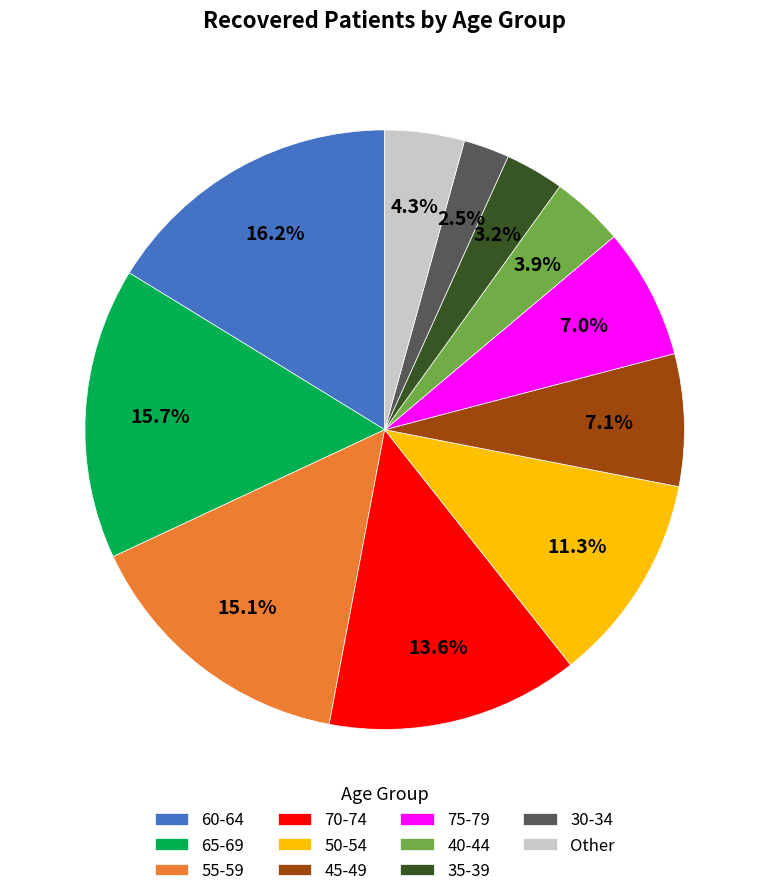

How many segments does this pie chart have?

11